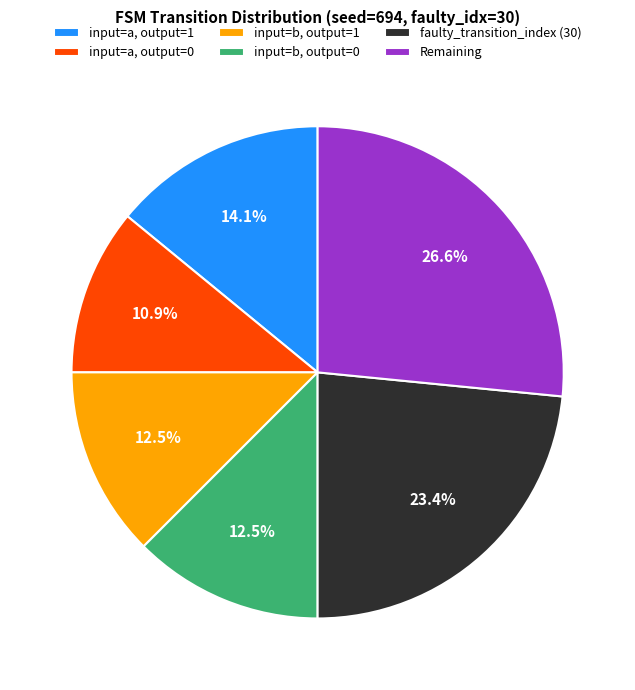

To the nearest percent, what percentage of the pie is input=a, output=1?

14%